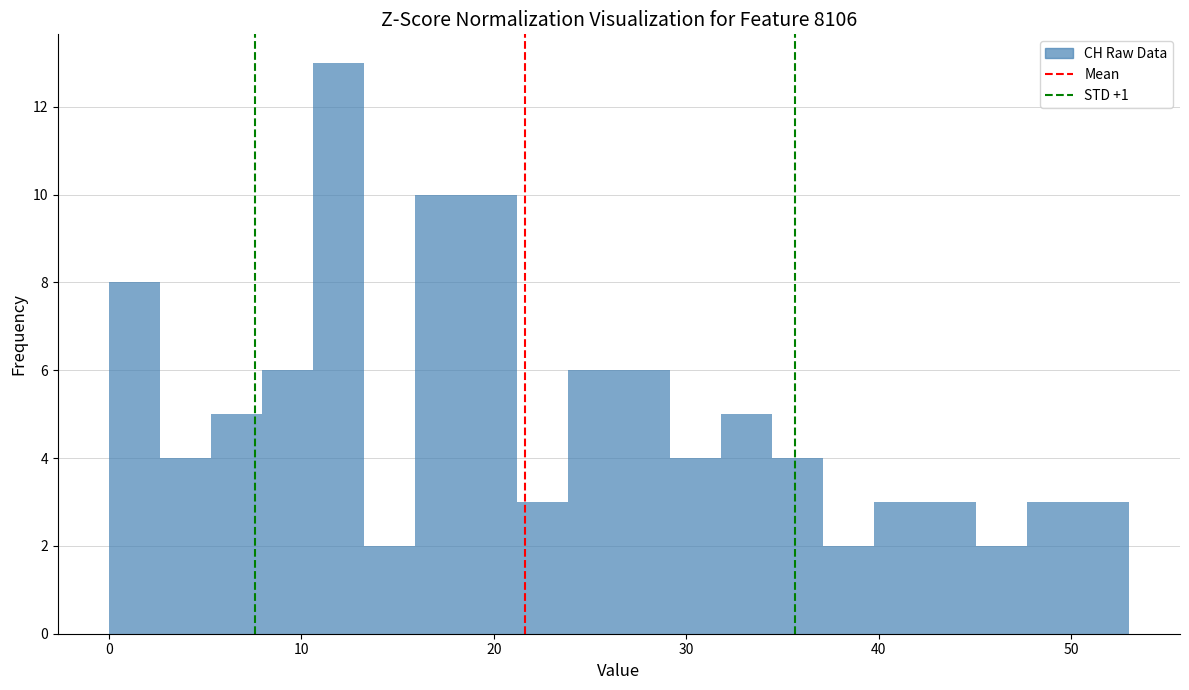

Around what value on the x-axis is the tallest bar? Give the approximate position of its centre, as read against the axis.

12